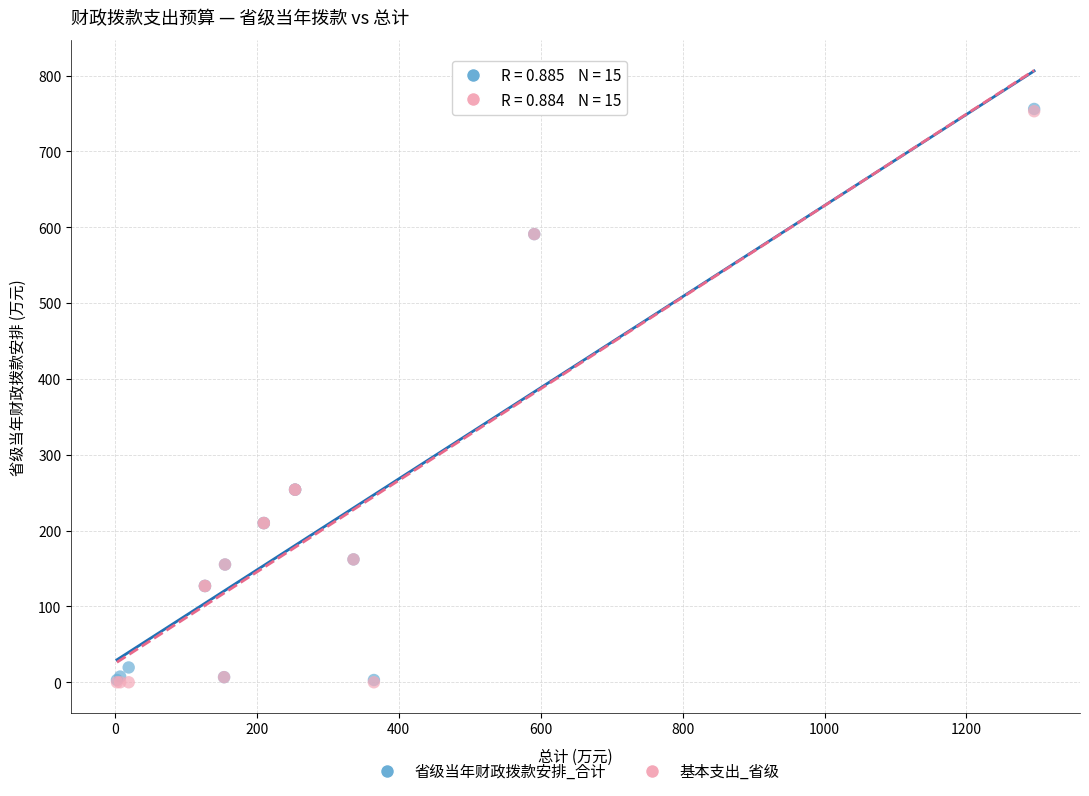

What are all the series names shown in the legend?

省级当年财政拨款安排_合计, 基本支出_省级